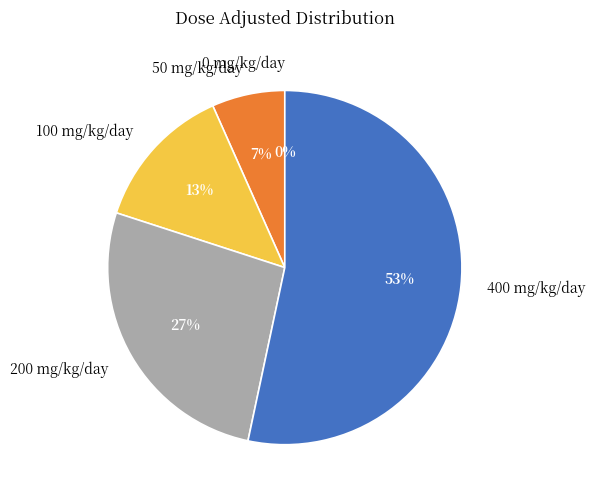

What percentage do 200 mg/kg/day and 50 mg/kg/day together represent?

33.3%